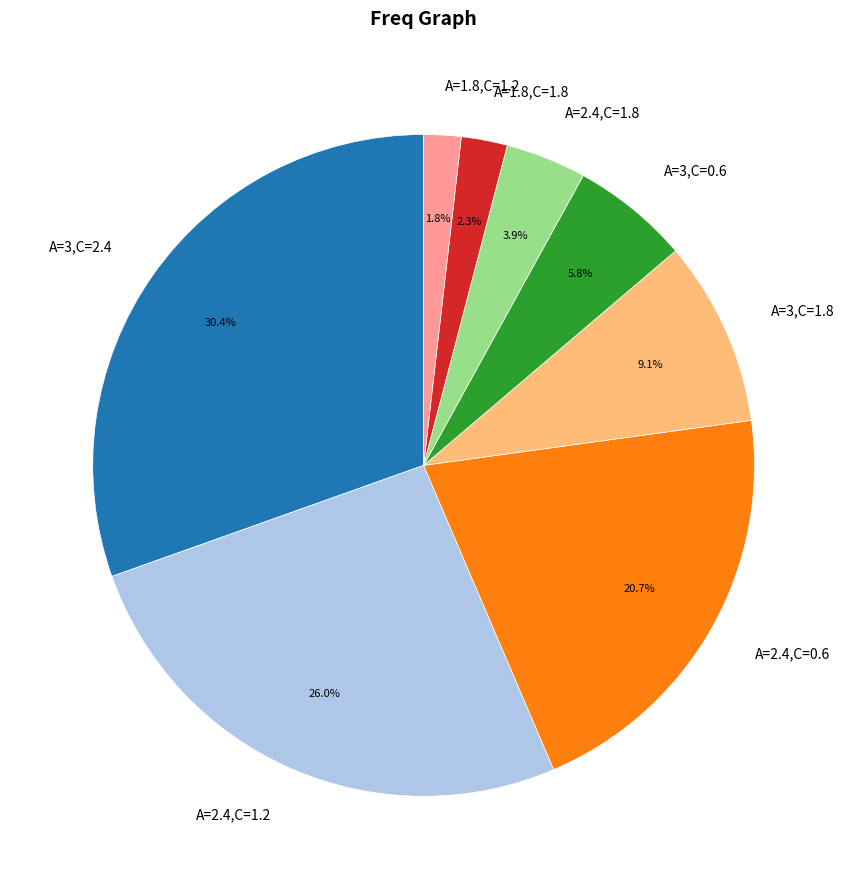

How much of the chart is everything except A=3,C=1.8?

90.9%